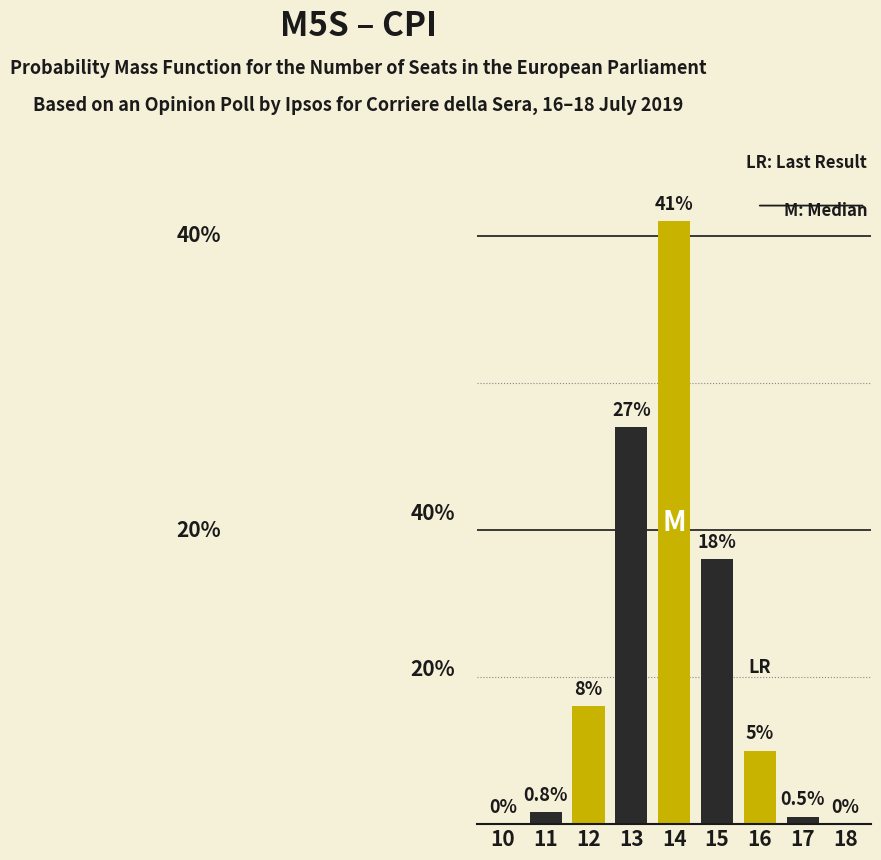

Reading left to right, what are all the values shown in this chart?

10=0.0	11=0.8	12=8.0	13=27.0	14=41.0	15=18.0	16=5.0	17=0.5	18=0.0